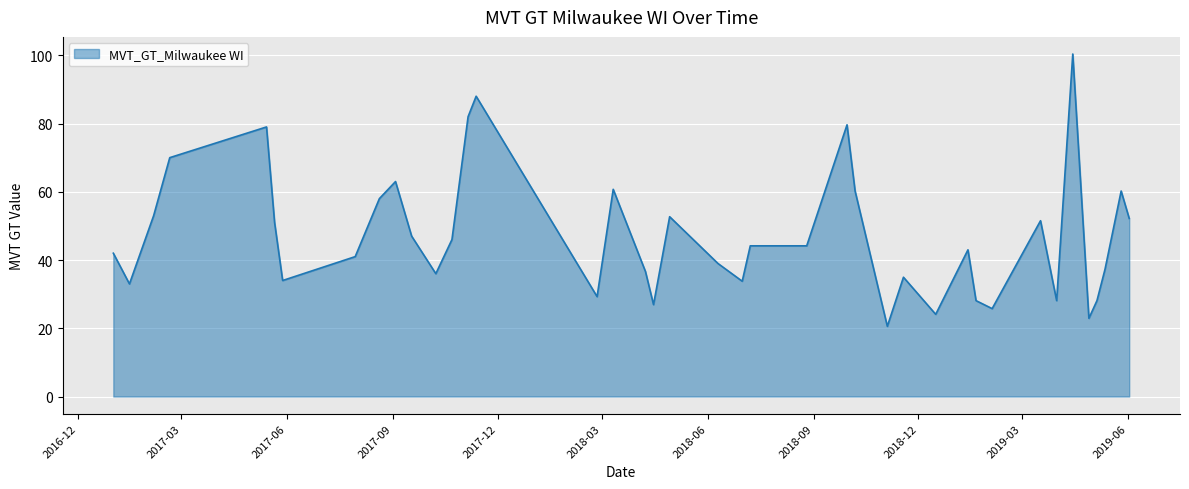

What is the smallest value displayed?

20.6